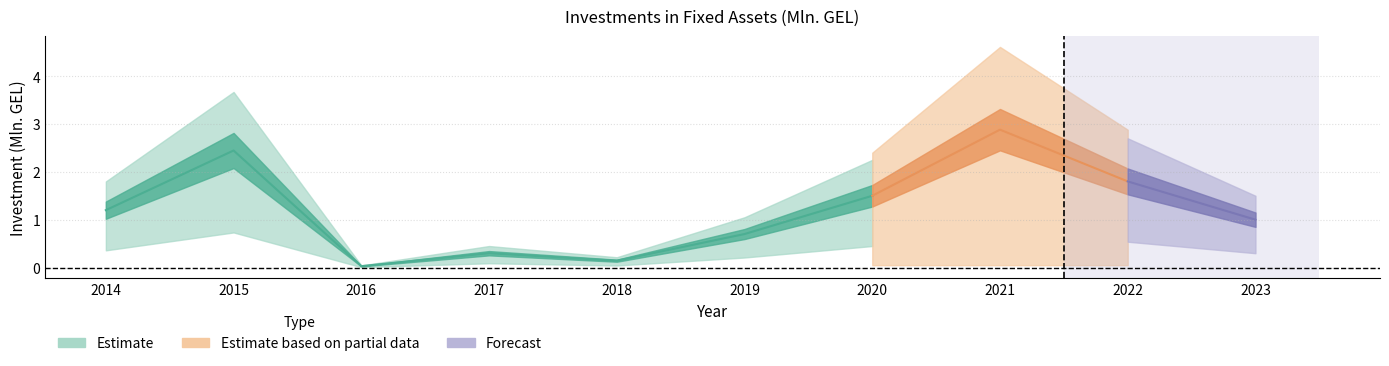

The value at 2015 is 2.4. True or false?

True